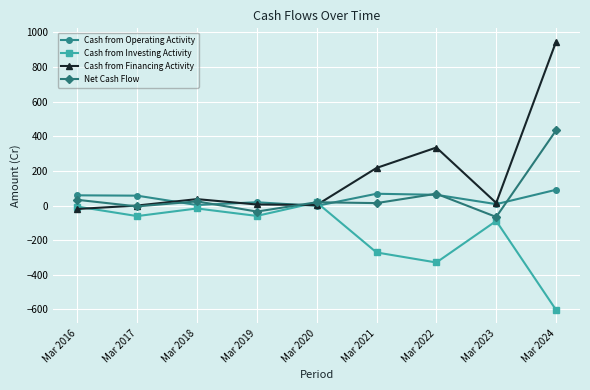

What is the minimum value shown in the chart?

-603